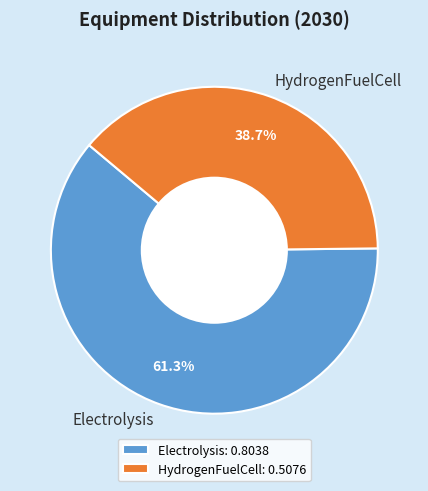

To the nearest percent, what is the difference between the largest and smallest slice percentages?

23%